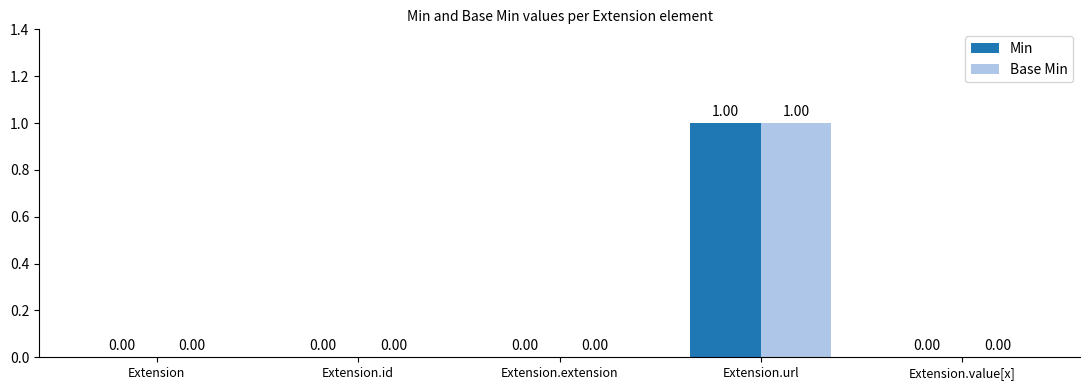

How many data points does each series have?

5